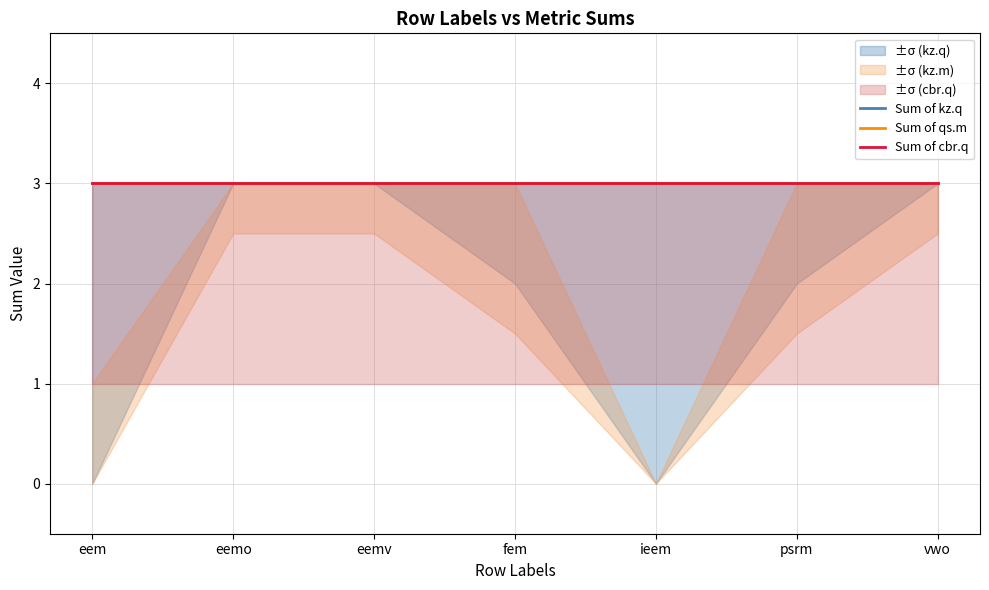

List the labels in order of Sum of kz.q value, smallest first.

eem, eemo, eemv, fem, ieem, psrm, vwo